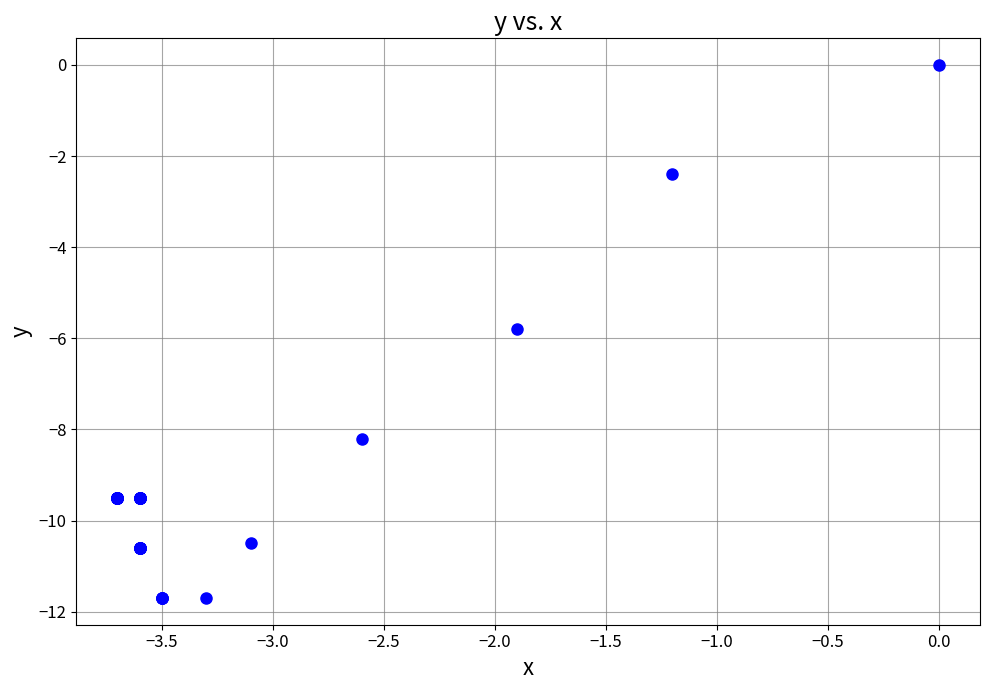

What Y value in the scatter plot is closest to -5?

-5.8